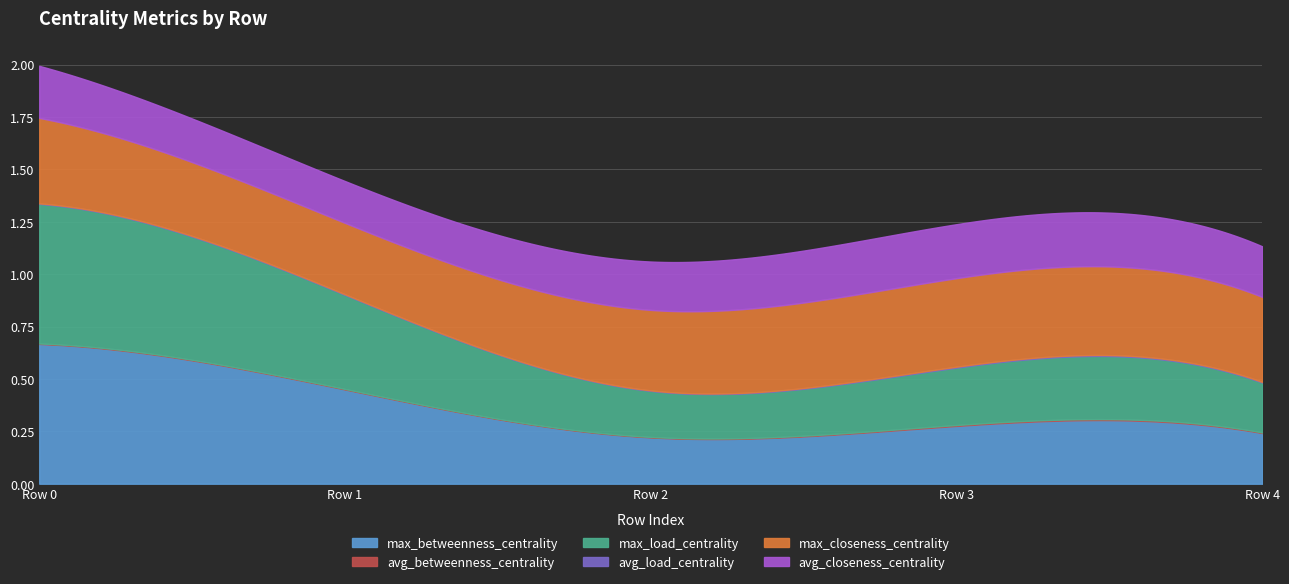

Which has a higher value, Row 0 or Row 2?

Row 0